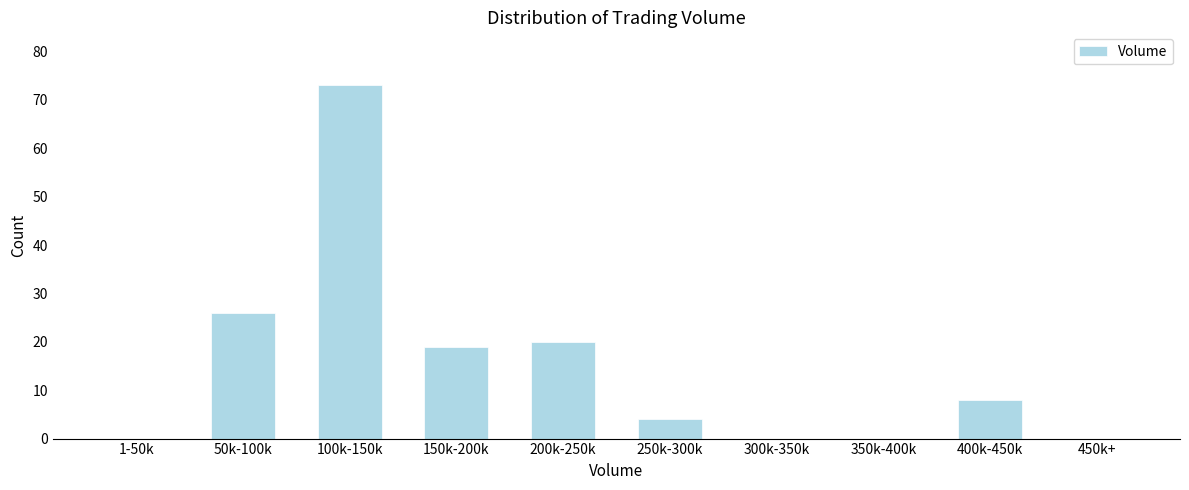

Reading left to right, what are all the values shown in this chart?

1-50k=0	50k-100k=26	100k-150k=73	150k-200k=19	200k-250k=20	250k-300k=4	300k-350k=0	350k-400k=0	400k-450k=8	450k+=0